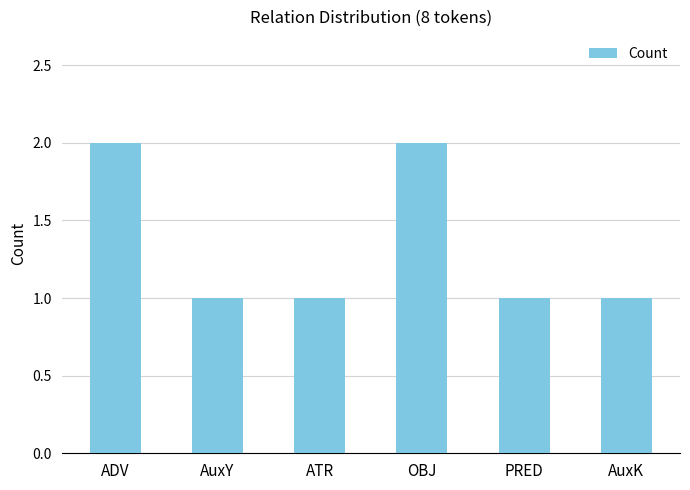

Reading left to right, extract all data points from this chart.

ADV=2	AuxY=1	ATR=1	OBJ=2	PRED=1	AuxK=1